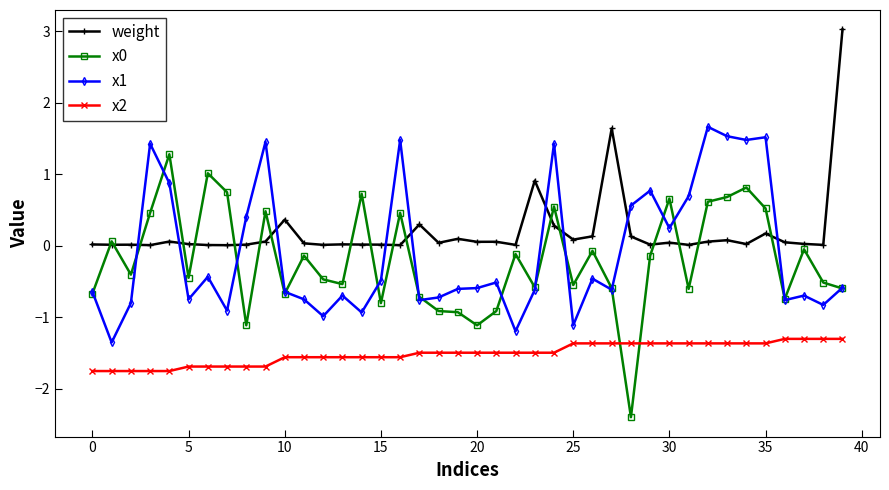

Which series has the largest total across all categories?

weight